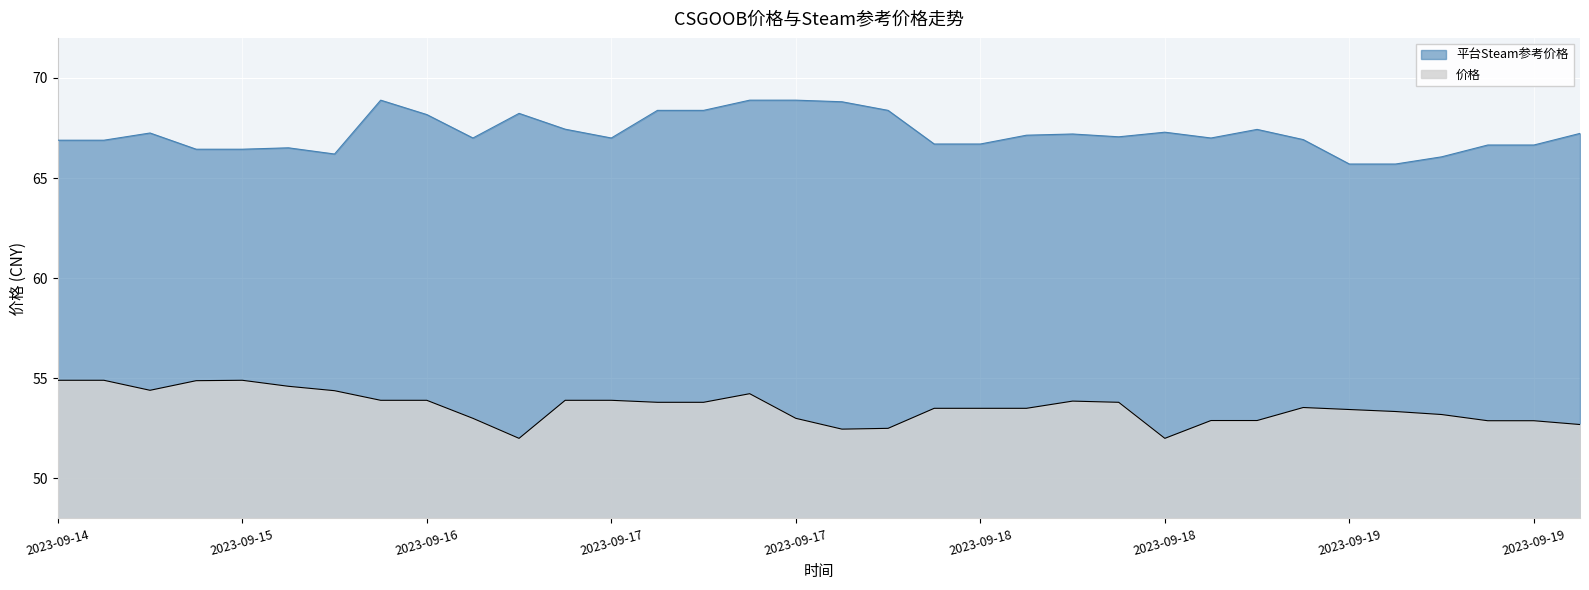

What is the greatest value displayed?

68.9